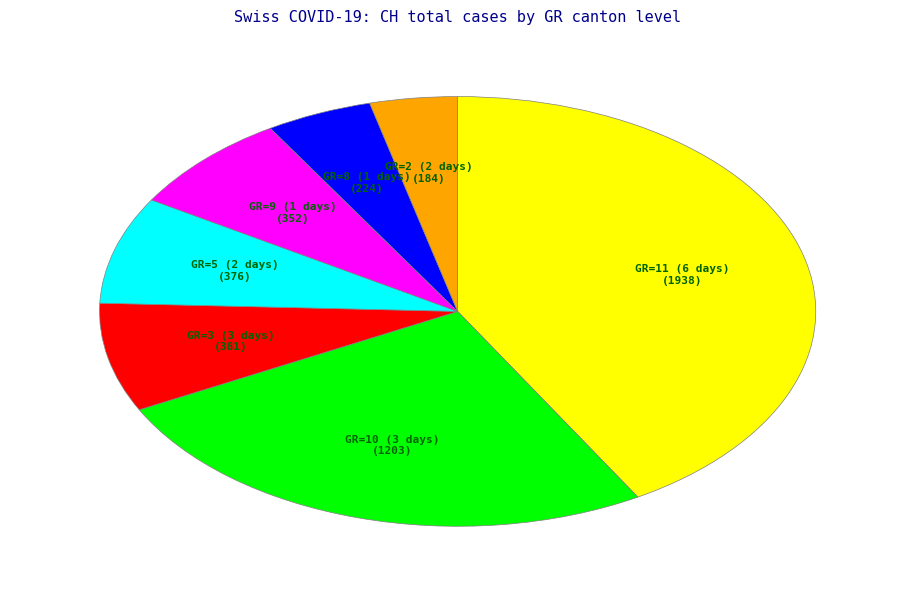

Does any single category account for the majority?

No